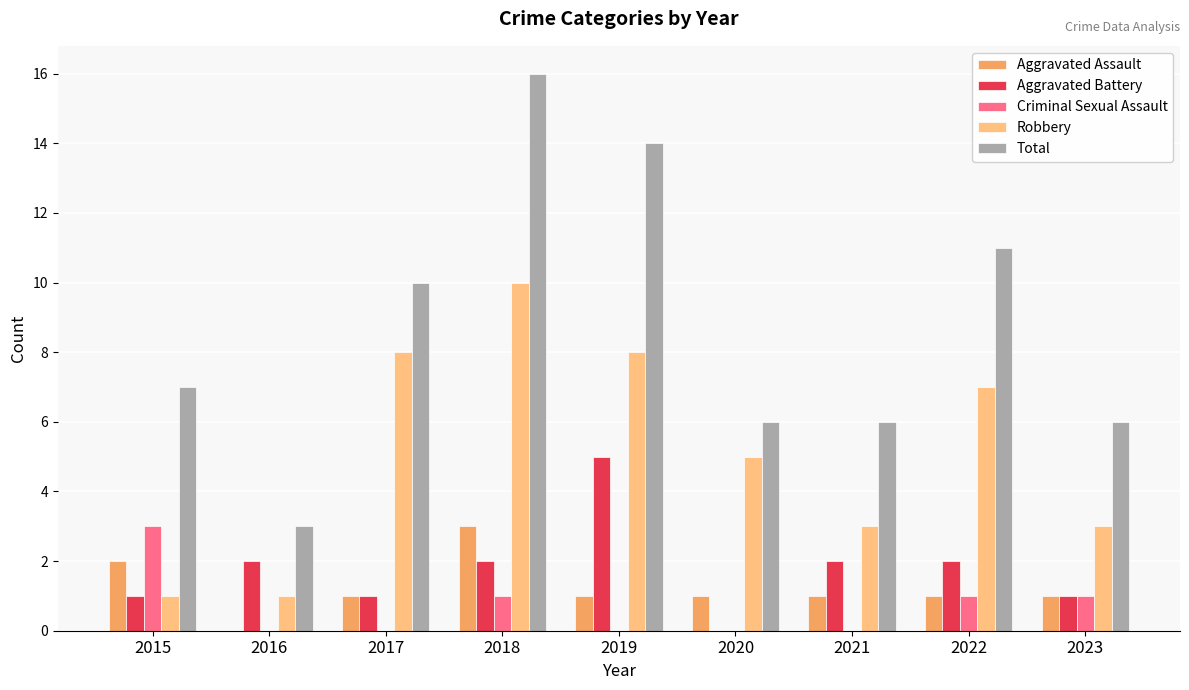

Which series has the widest spread of values?

Total